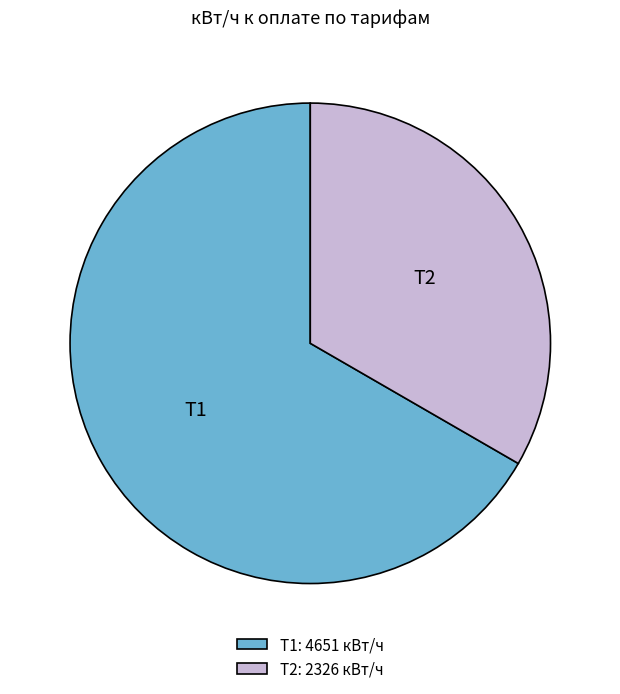

Which slice is the smallest?

Т2: 2326 кВт/ч